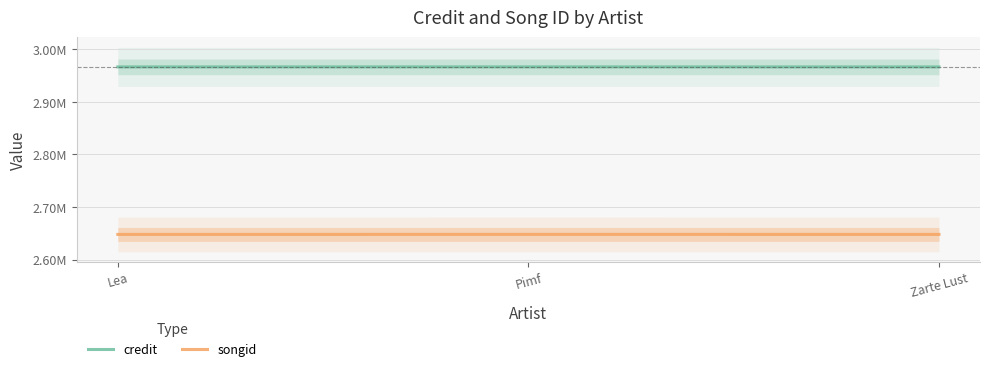

Is the value of credit at Lea greater than the value of songid at Lea?

Yes